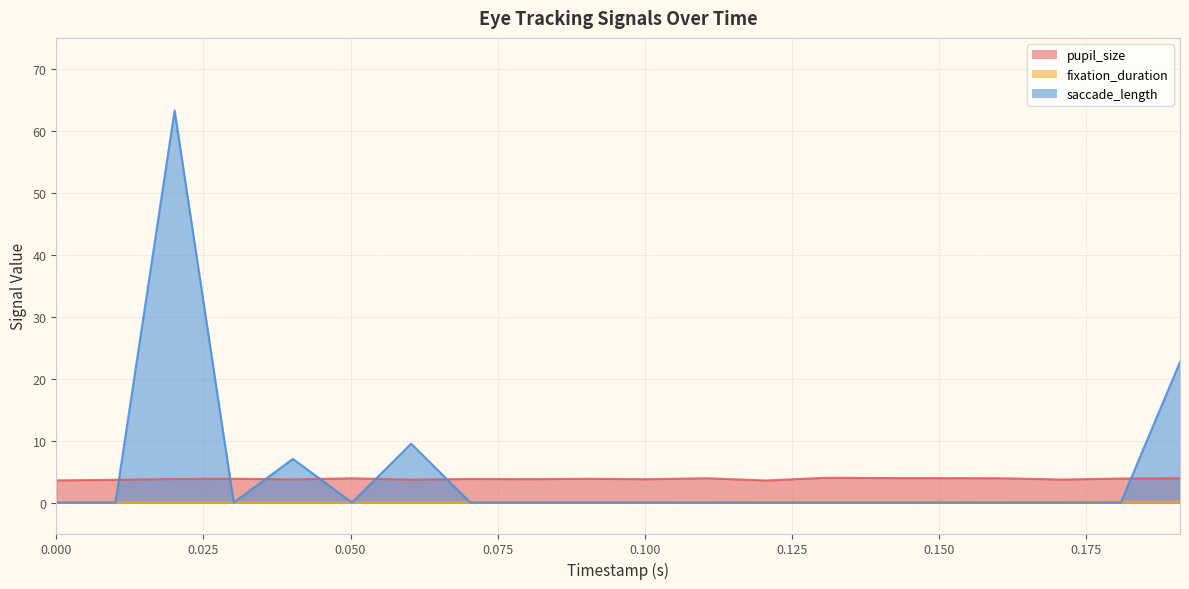

What is the sum of all pupil_size values?

76.2